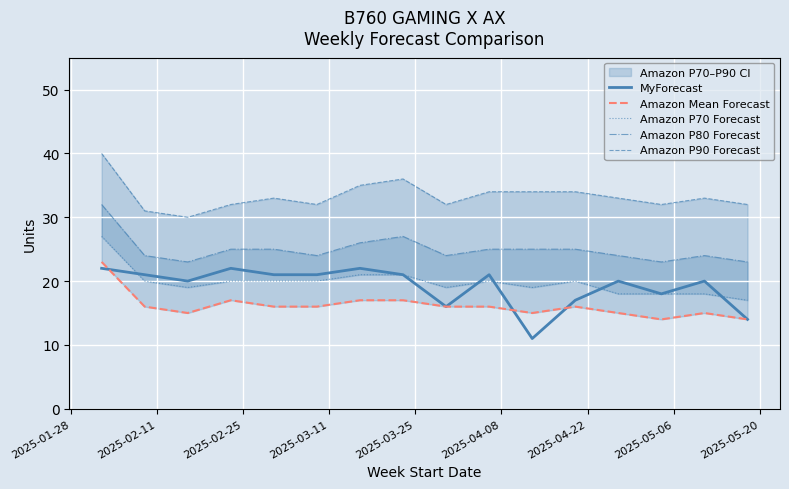

List the series in order of their peak value, lowest first.

MyForecast, Amazon Mean Forecast, Amazon P70 Forecast, Amazon P80 Forecast, Amazon P90 Forecast